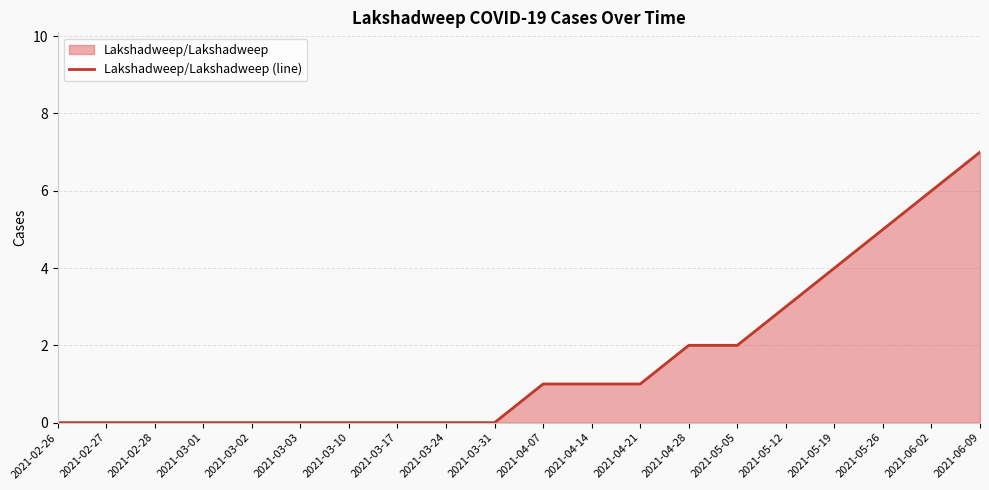

What position from the left is 2021-03-02?

5